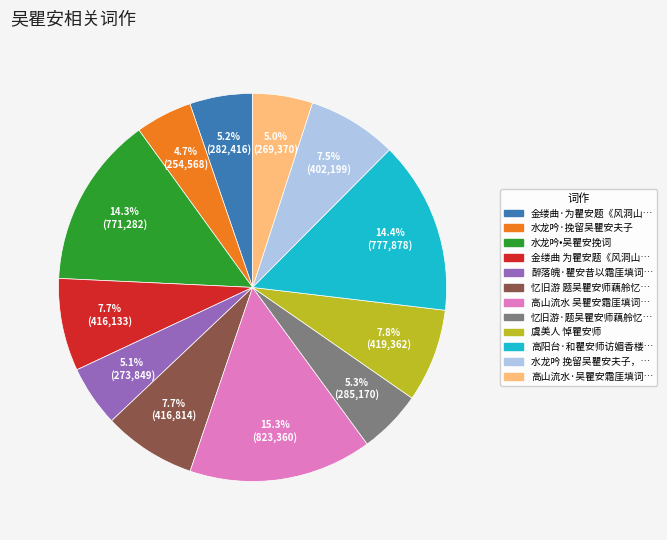

Is there a majority slice in this chart?

No